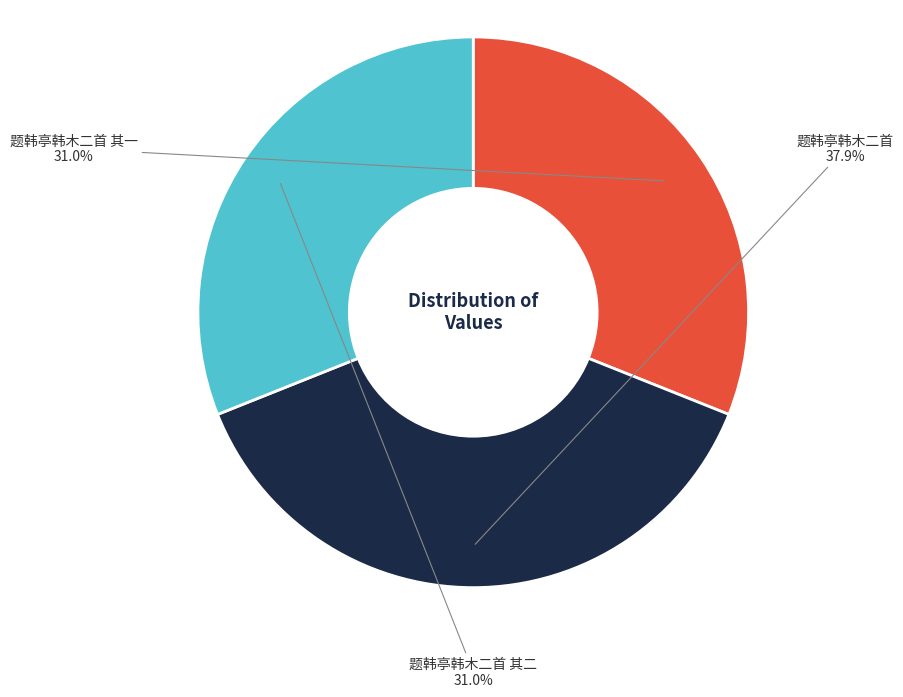

To the nearest percent, what is the difference between the largest and smallest slice percentages?

7%